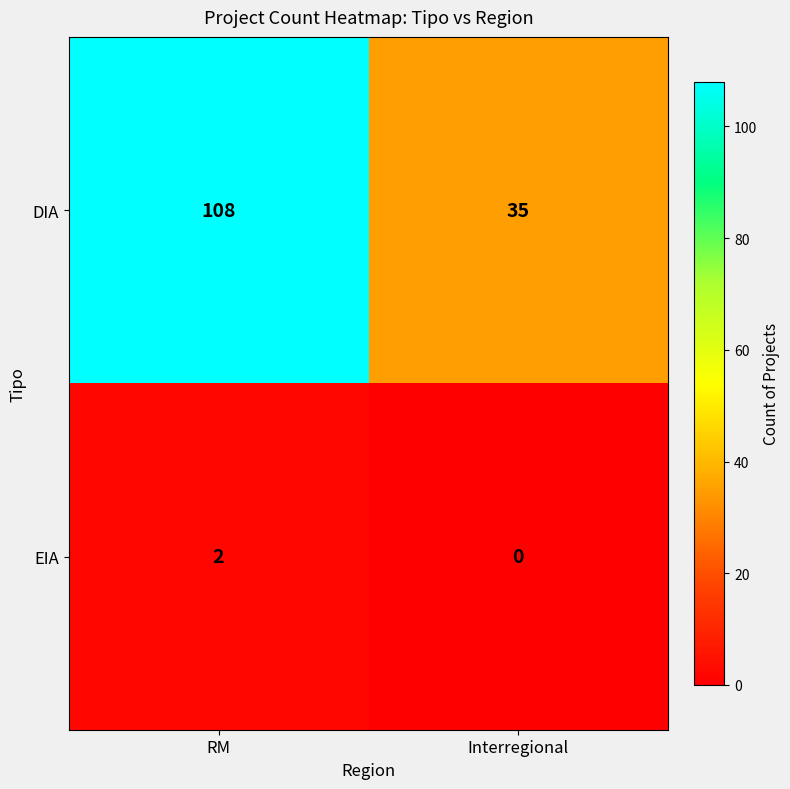

The DIA series shows 108 at RM. True or false?

True